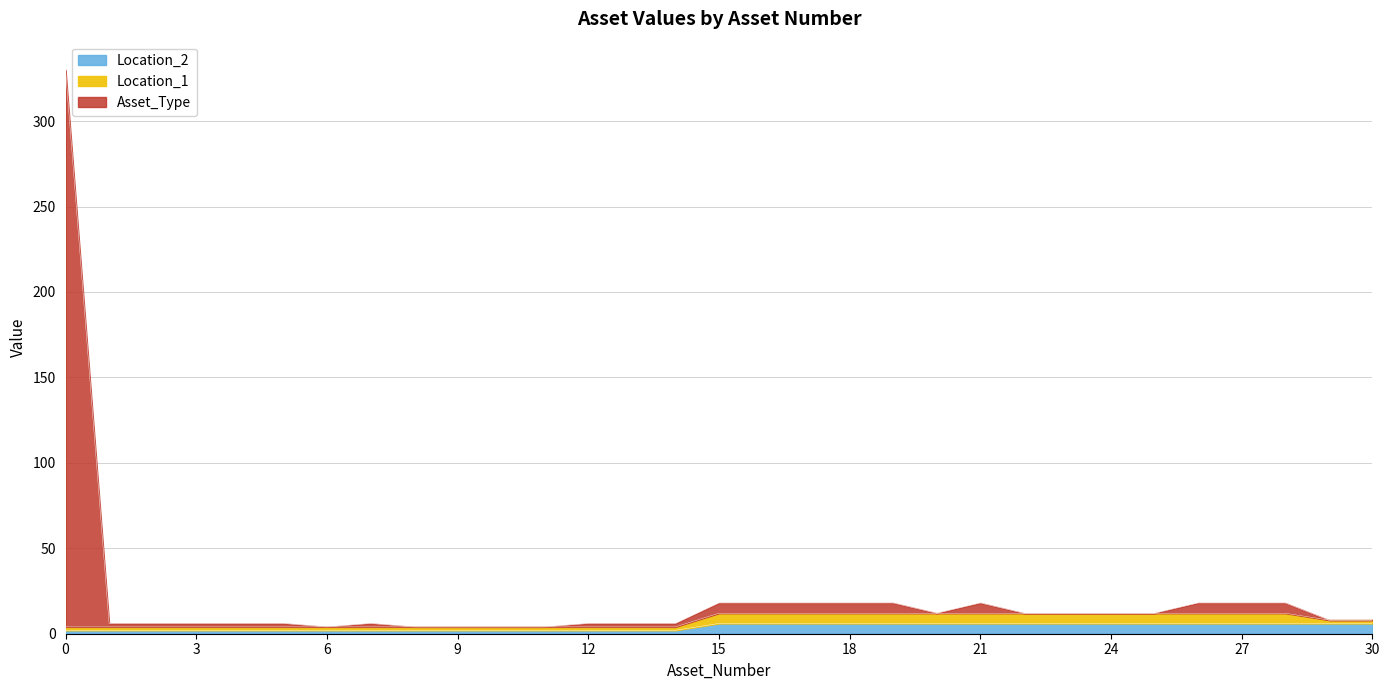

What is the value of the Location_2 point at the 5th from the left?

2